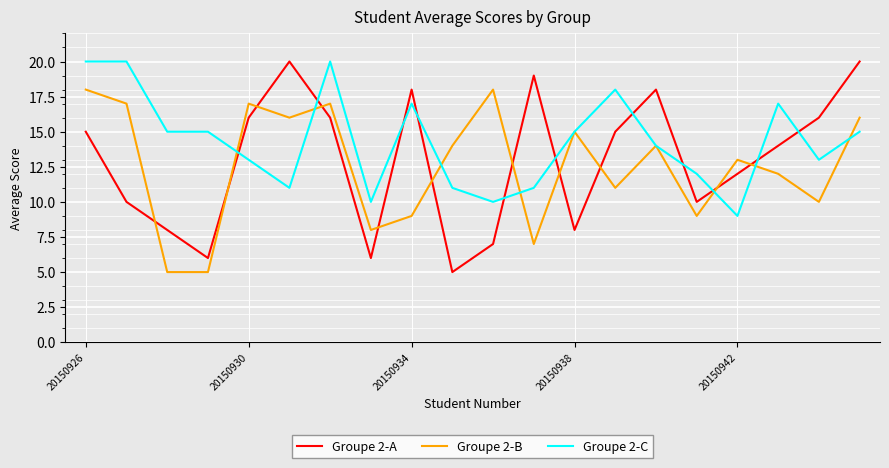

What is the highest value of the Groupe 2-C series?

20